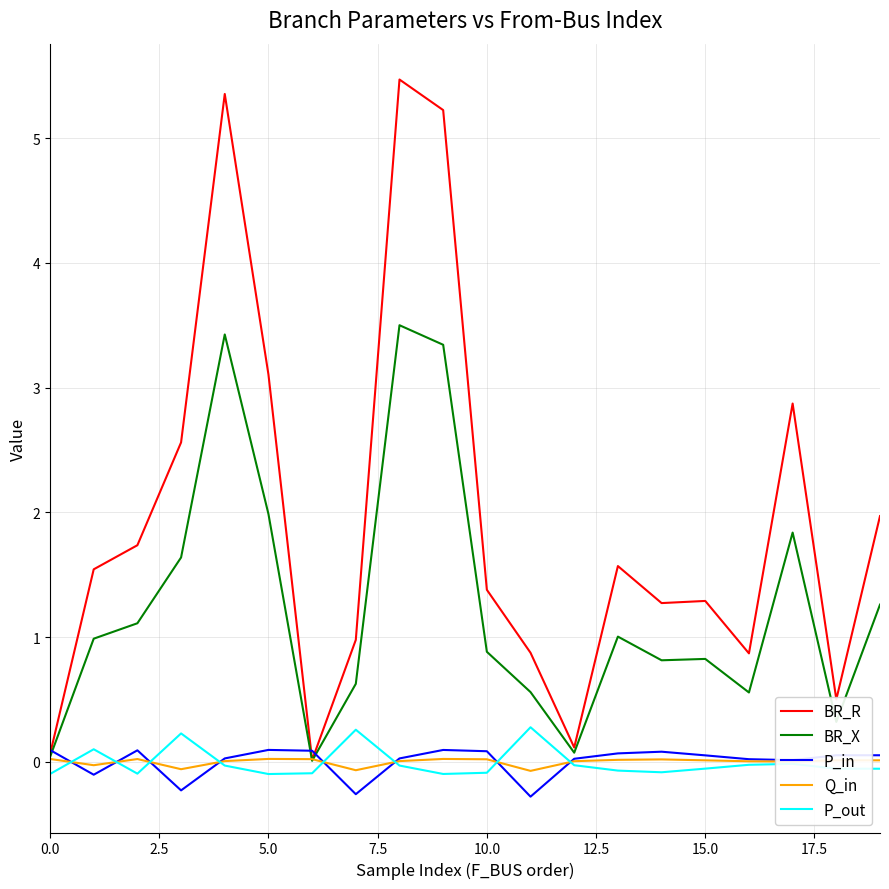

Which series has the largest range (max minus min)?

BR_R